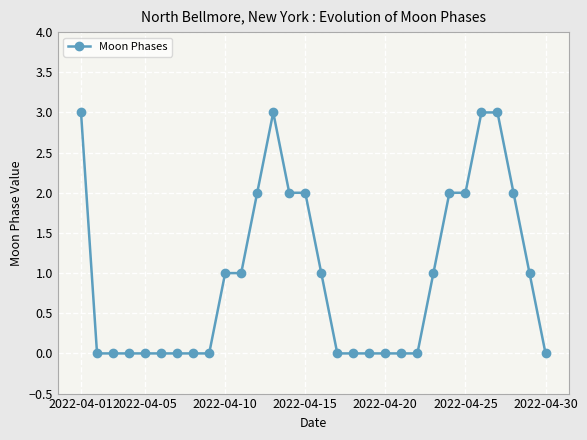

What is the value of the 24th point from the left?

2